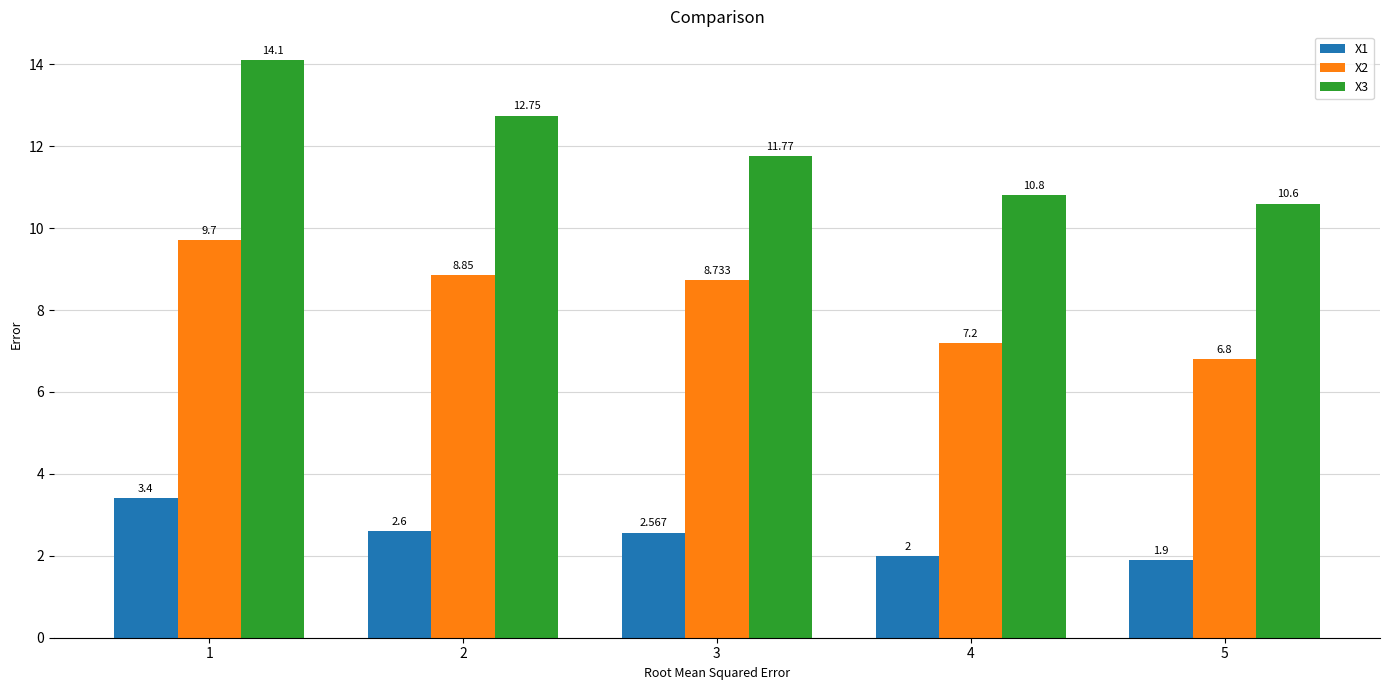

Is the value of X3 at 5 greater than the value of X2 at 3?

Yes